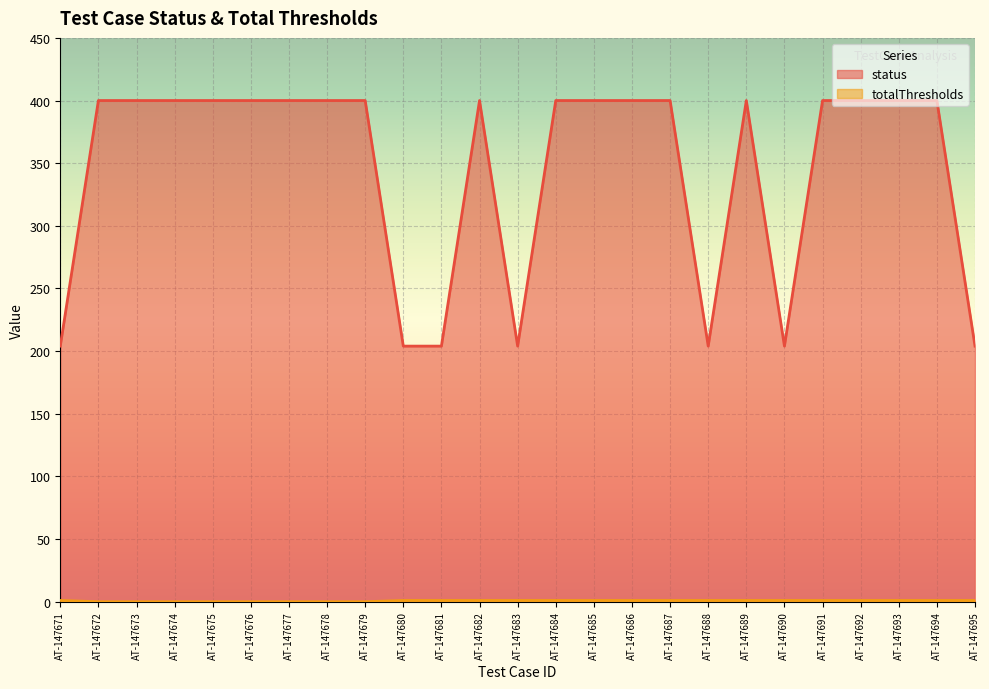

What is the sum of all totalThresholds values?

17